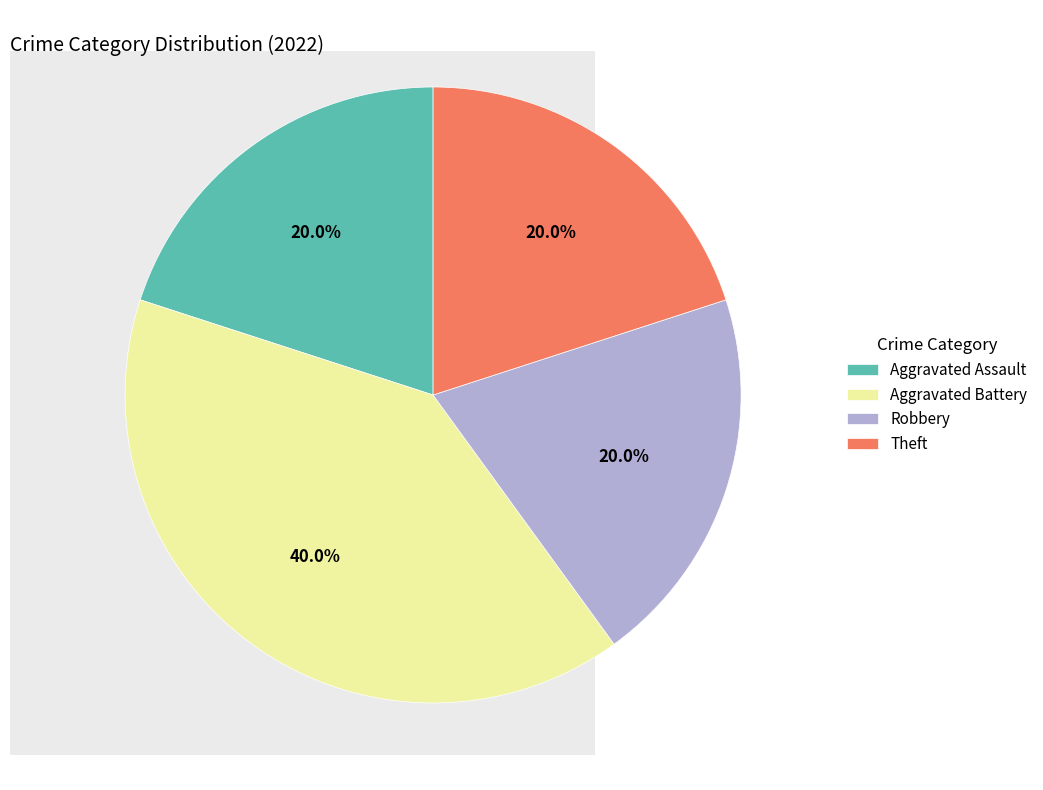

Which slice is the largest?

Aggravated Battery